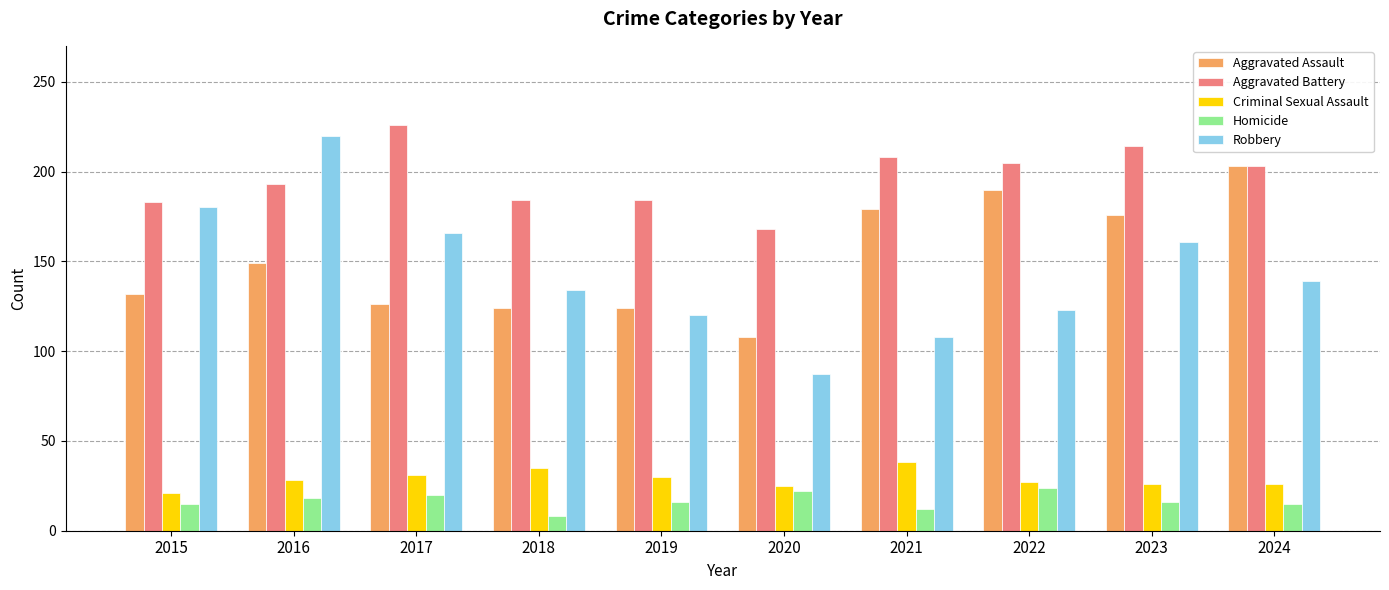

Which series has the largest total across all categories?

Aggravated Battery